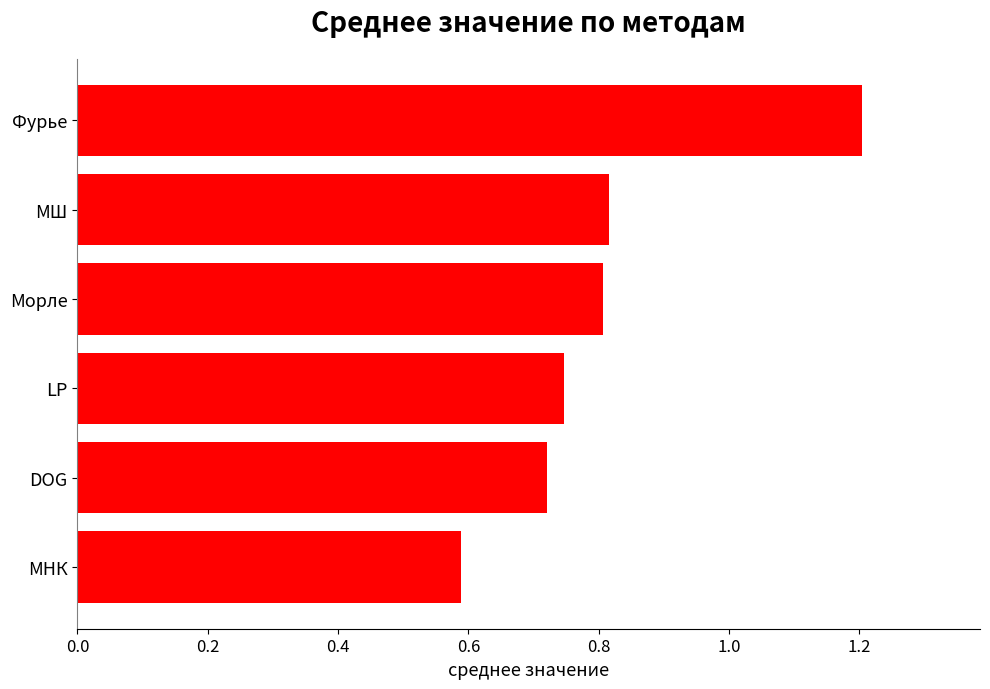

True or false: the data shows 0.6 at МНК.

True